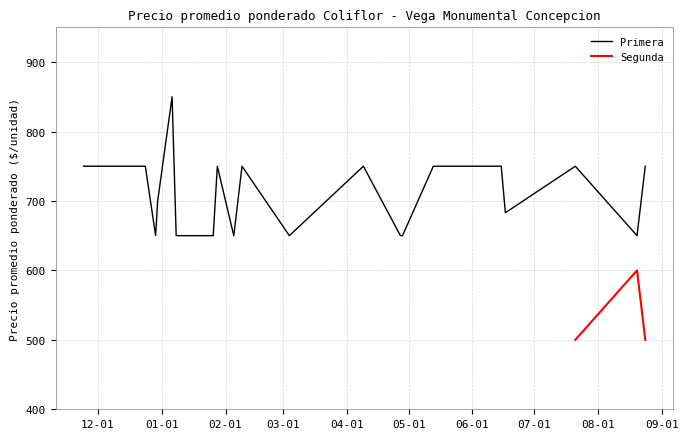

How many values are between 650 and 750?

19